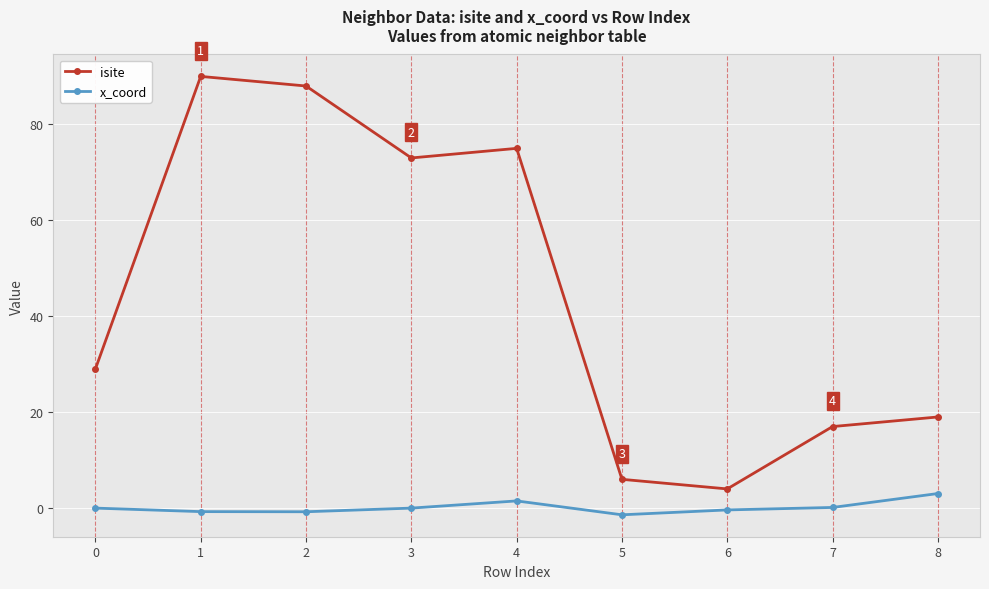

What is the sum of all isite values?

401.0